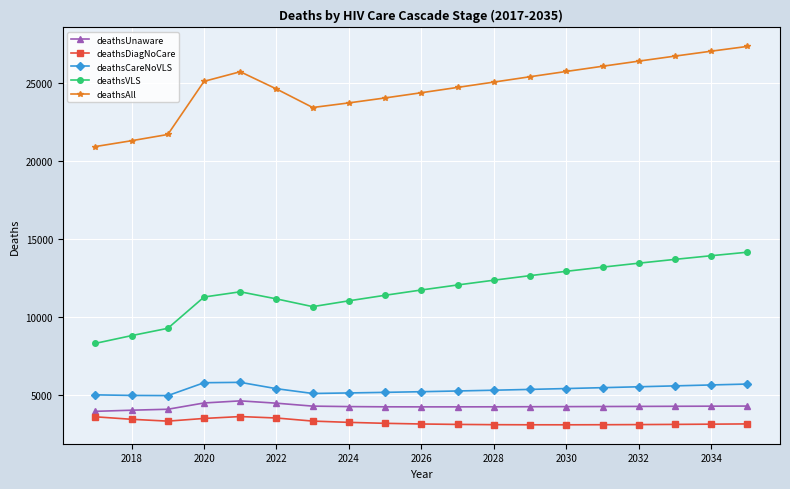

Which series has the widest spread of values?

deathsAll